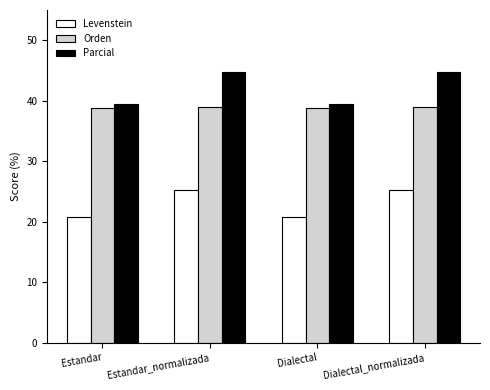

What is the sum of the Parcial values at Estandar_normalizada and Estandar?

84.1